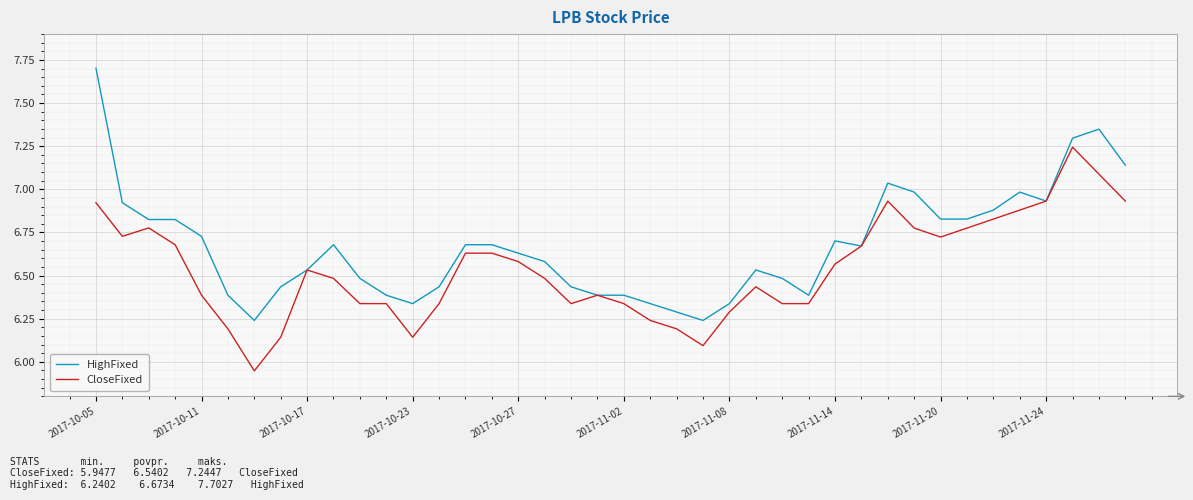

Which series has the largest range (max minus min)?

HighFixed